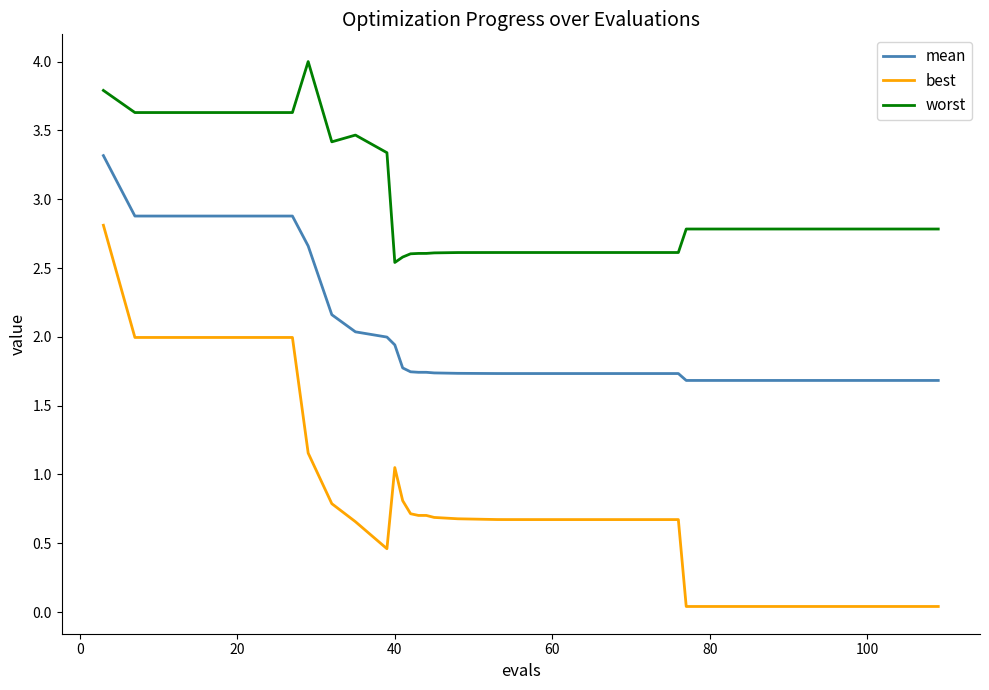

Which series has the largest total across all categories?

worst